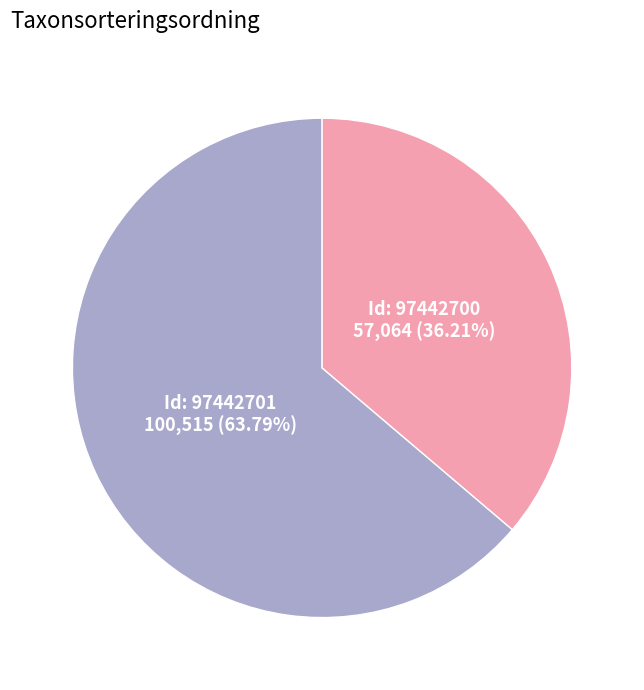

Is there a majority slice in this chart?

Yes